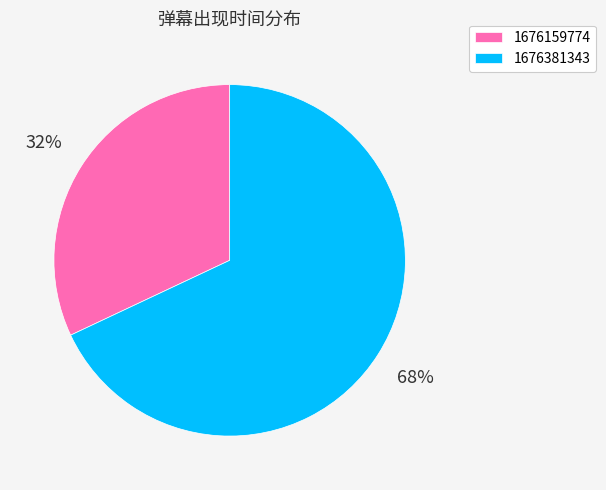

To the nearest percent, what is the average slice percentage?

50%